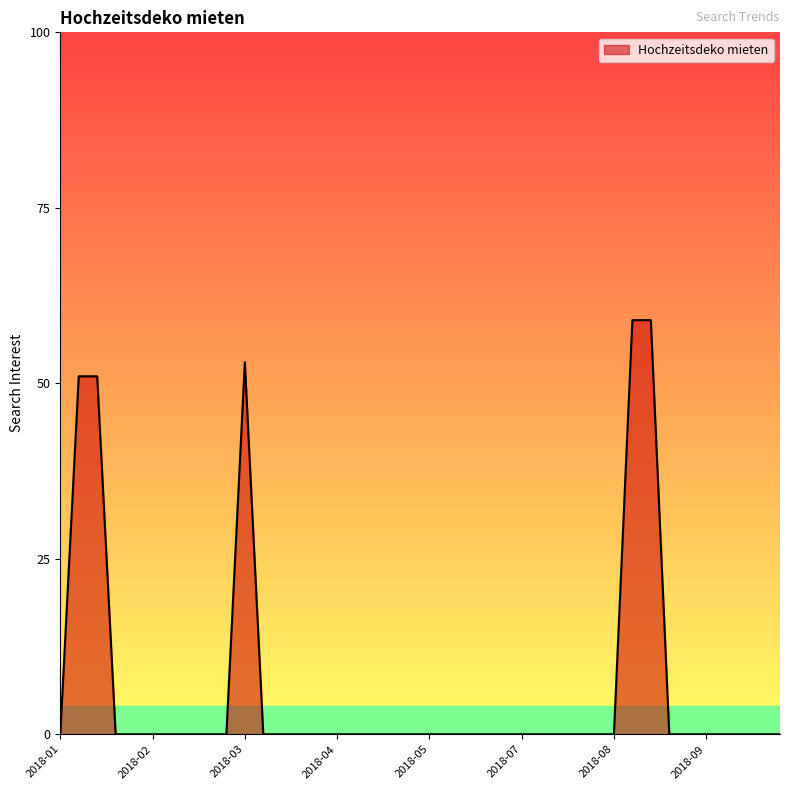

What is the maximum value shown in the chart?

59